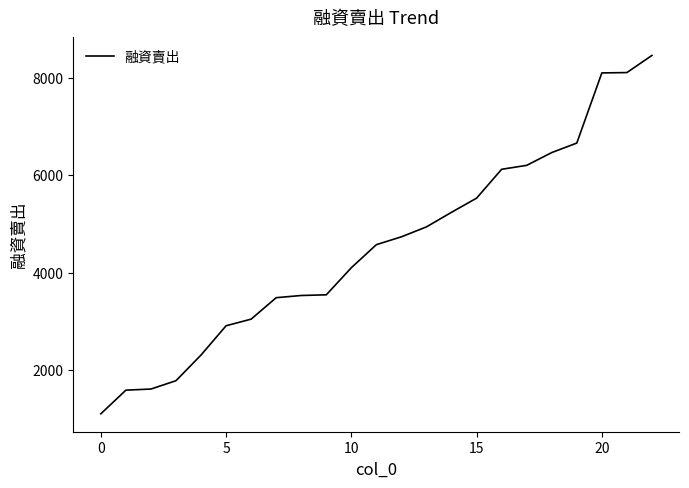

What is the minimum value shown in the chart?

1110